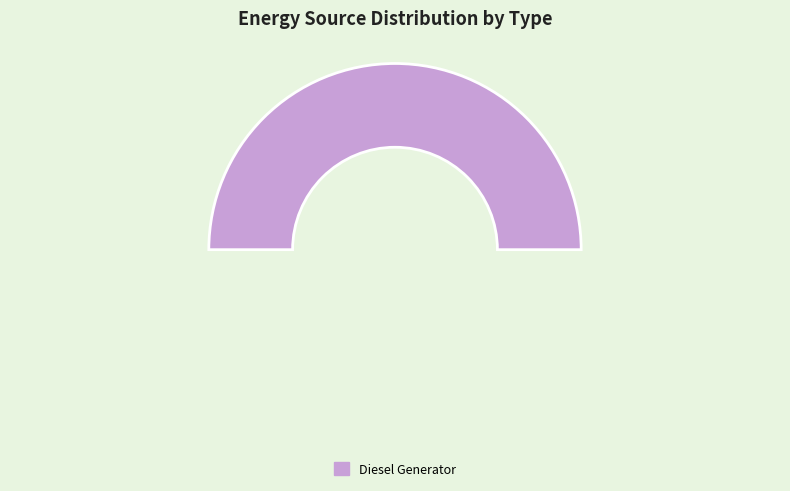

To the nearest percent, what percentage of the pie is Diesel Generator?

100%